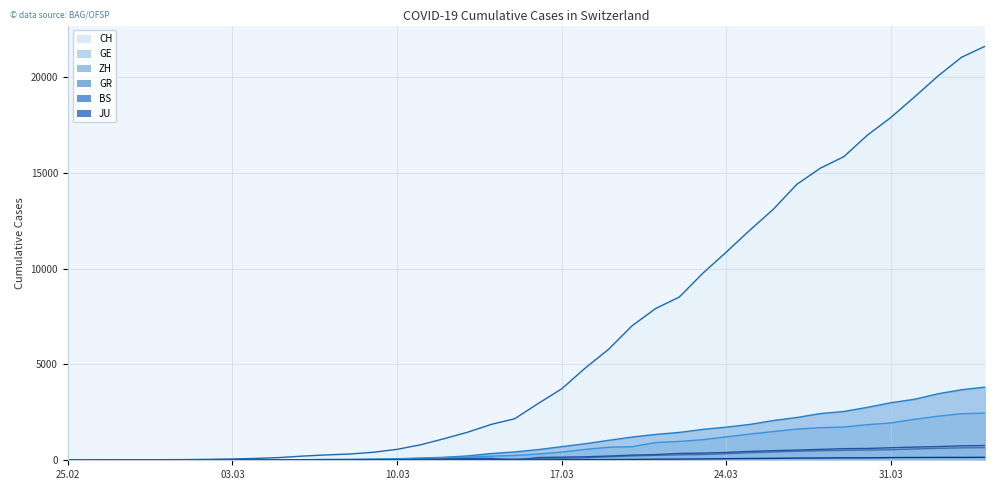

Is it true that GE equals 7 at 2020-03-01?

False